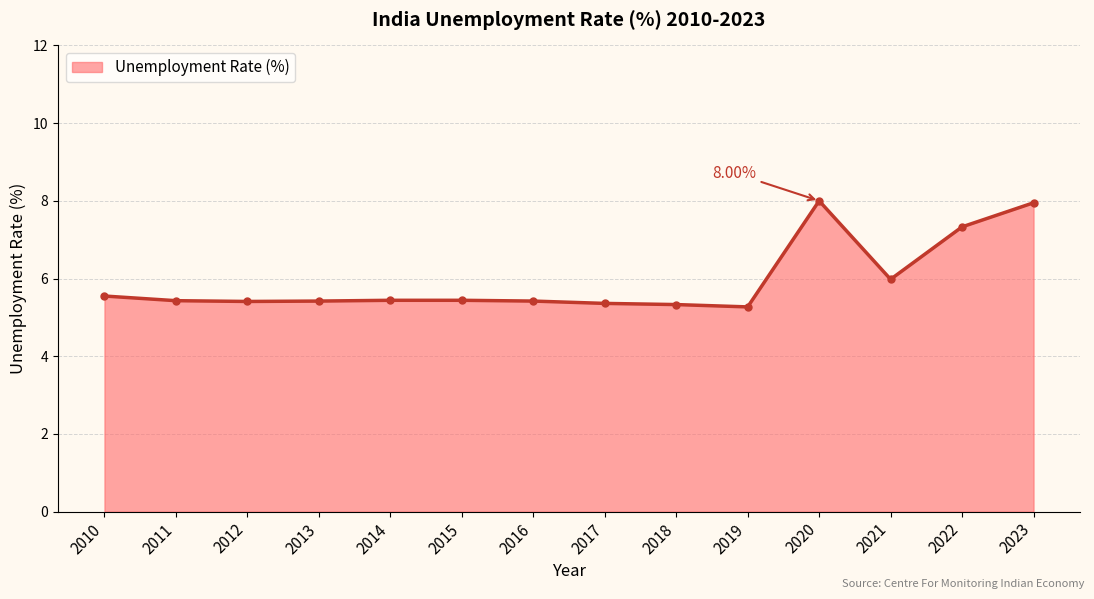

What is the difference between the second highest and second lowest values?

2.6